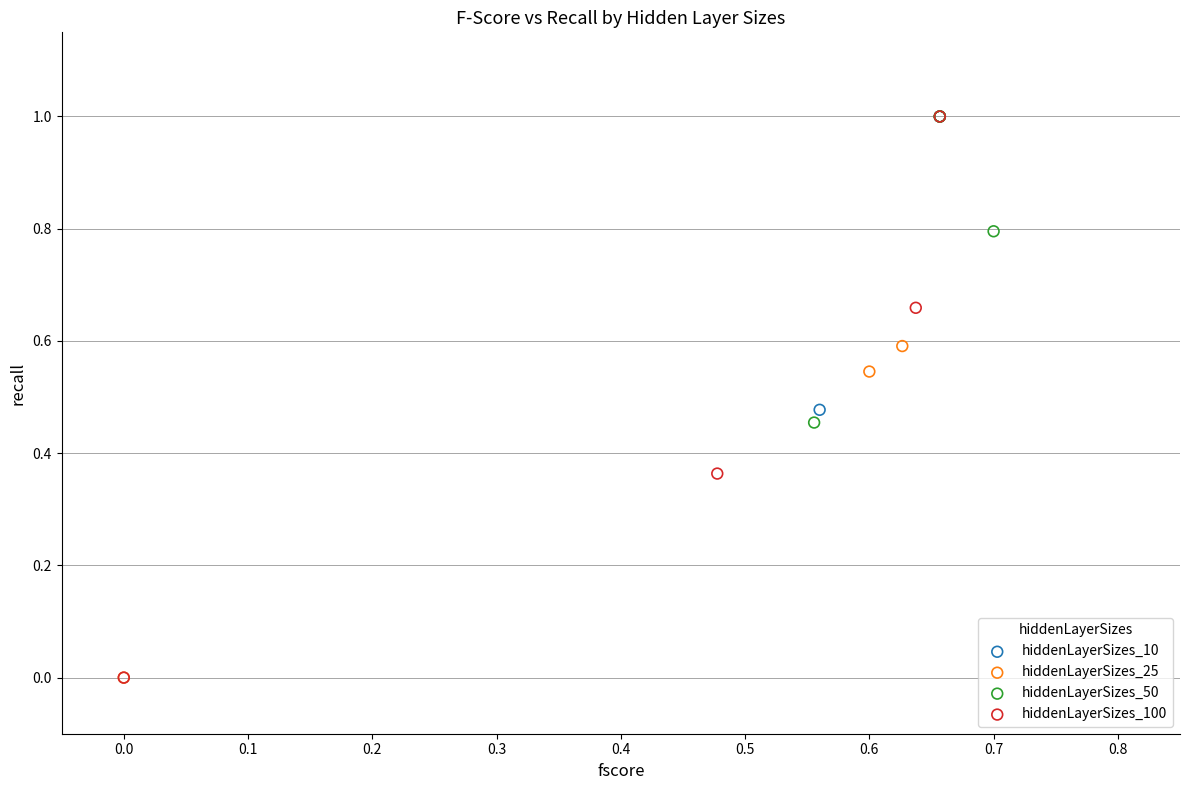

What are all the series names shown in the legend?

hiddenLayerSizes_10, hiddenLayerSizes_25, hiddenLayerSizes_50, hiddenLayerSizes_100